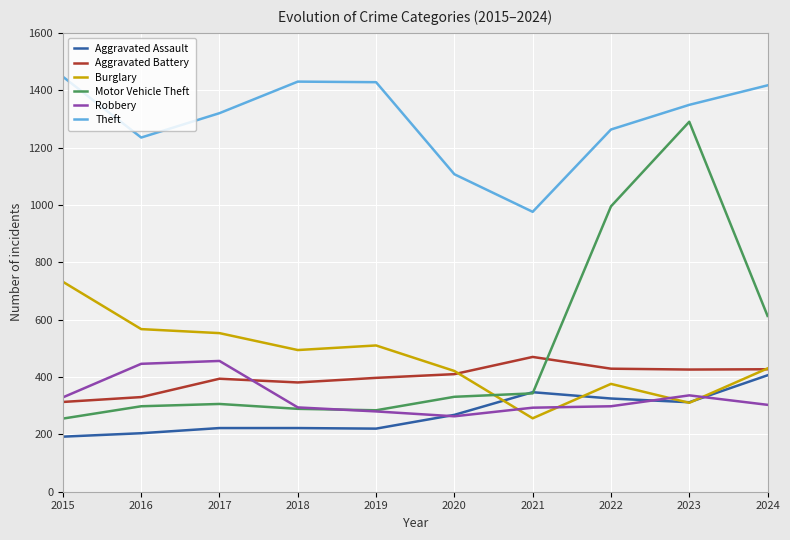

Is it true that Aggravated Battery equals 205 at 2021?

False